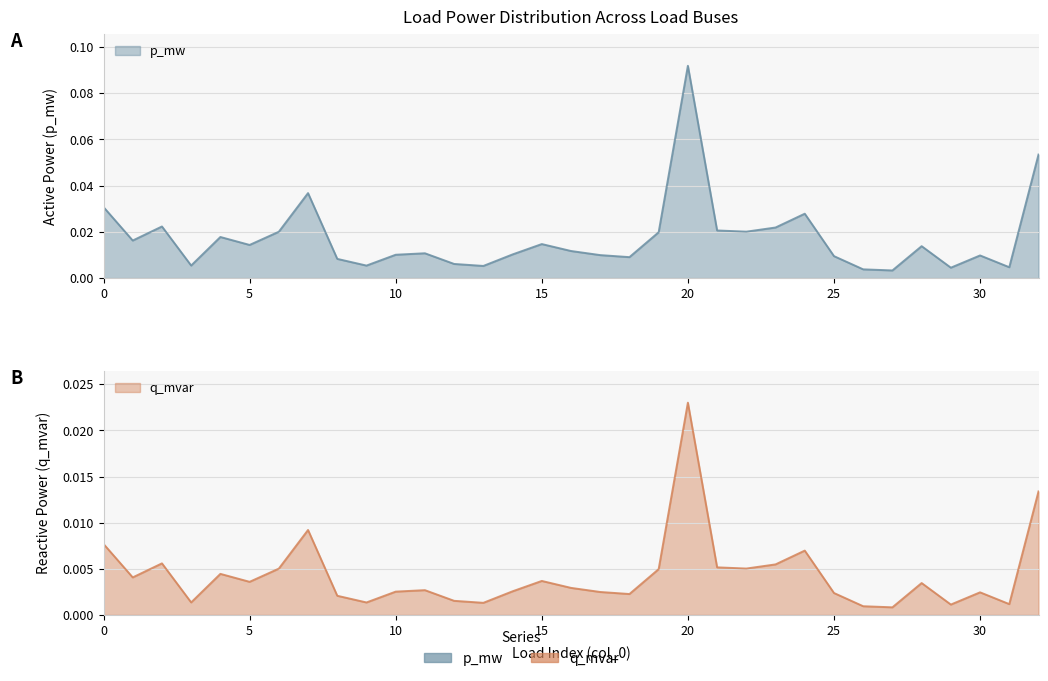

What is the label of the 5th point from the right?

28